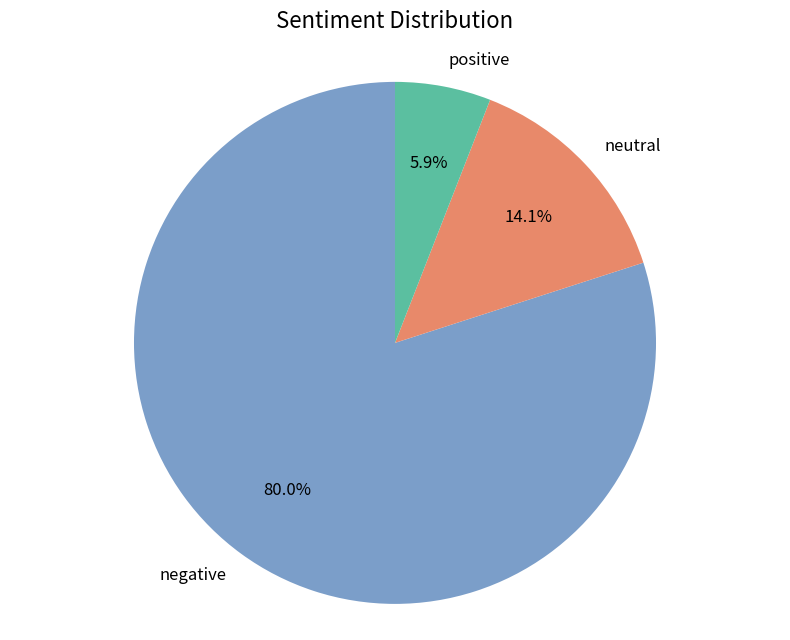

How many segments does this pie chart have?

3